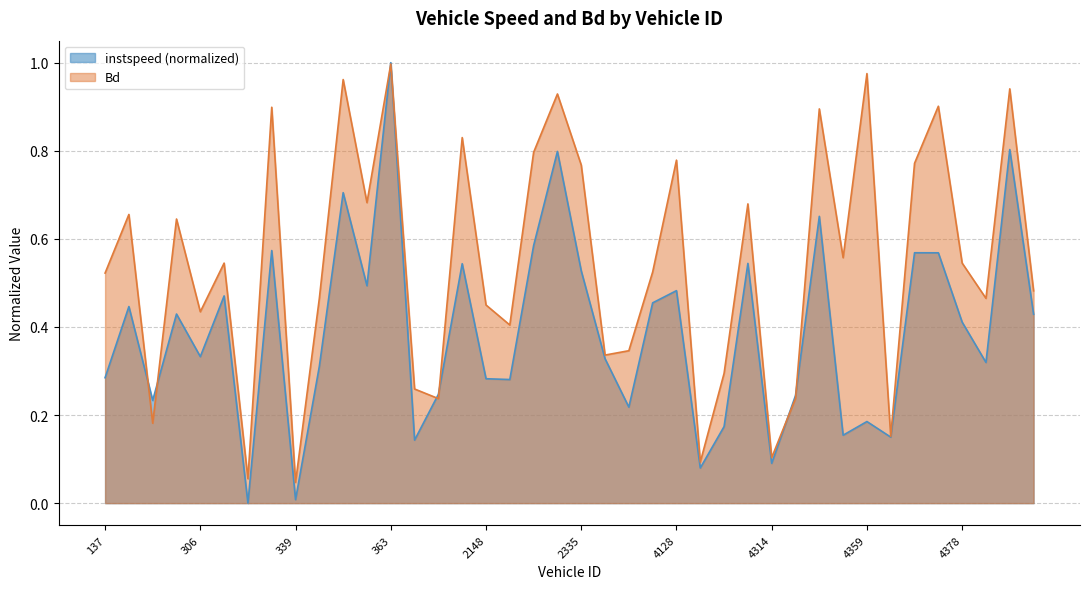

True or false: Bd has more than 1 interior local peaks.

True